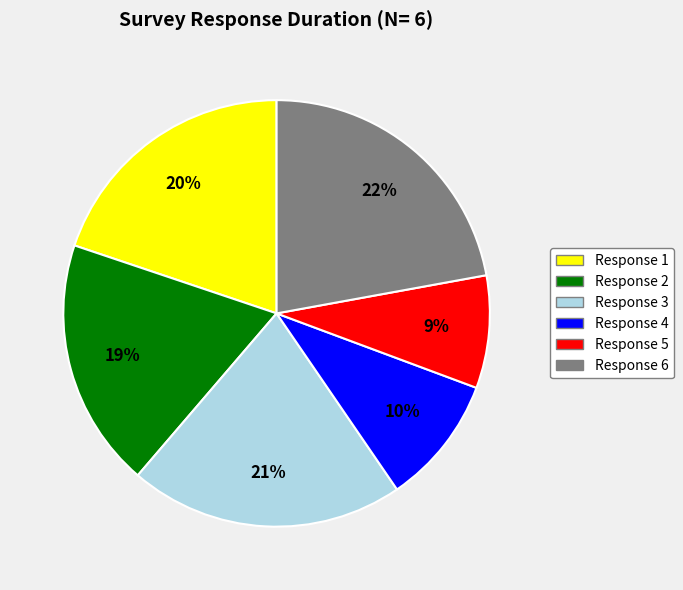

To the nearest percent, what portion does Response 2 represent?

19%